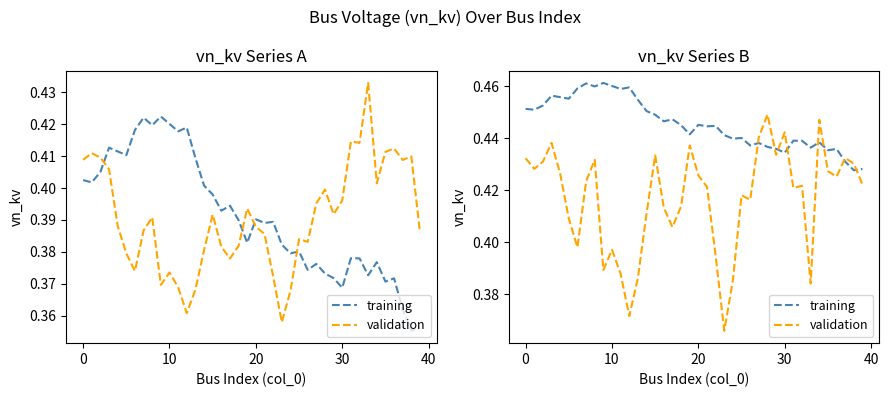

At 7, list the series in order from largest to smallest.

training, validation